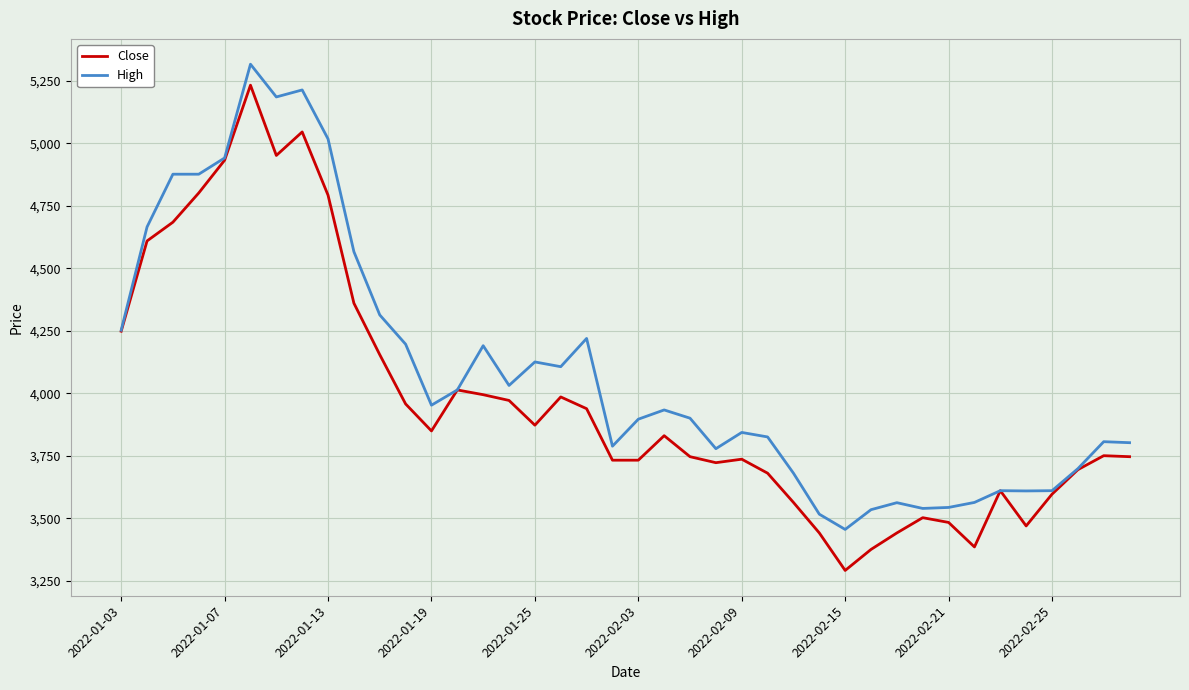

Rank the series by their average value, from highest to lowest.

High, Close